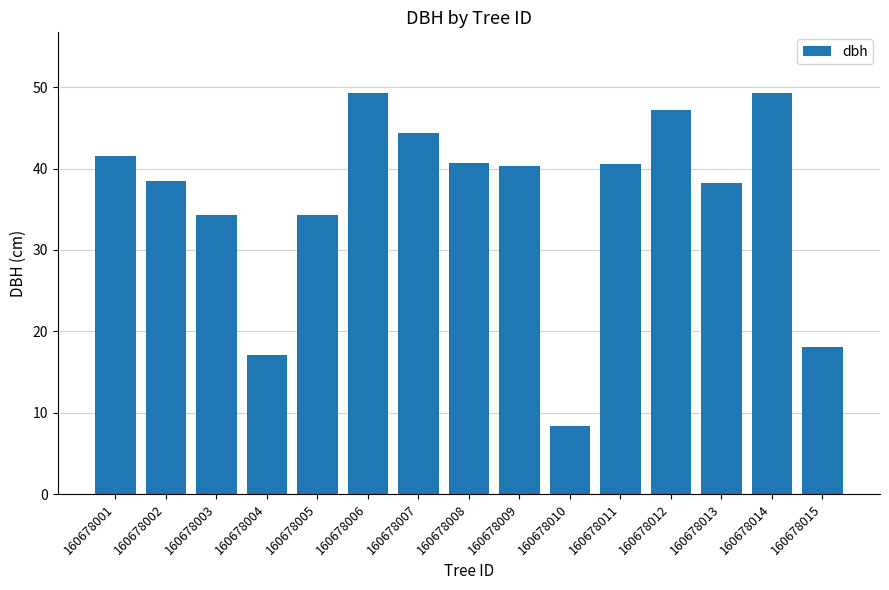

Approximately how many times larger is the value at 160678001 compared to 160678012?

0.9